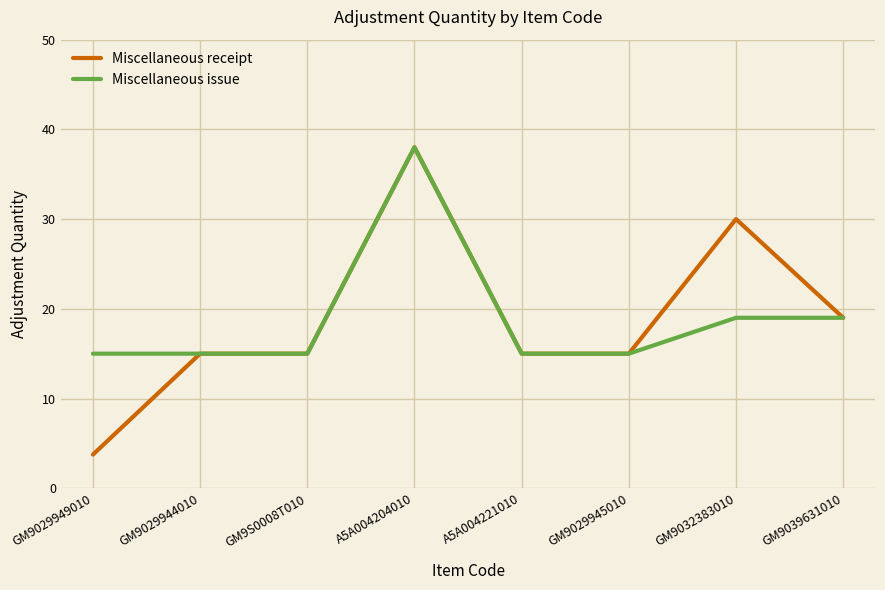

How many series are shown in this chart?

2